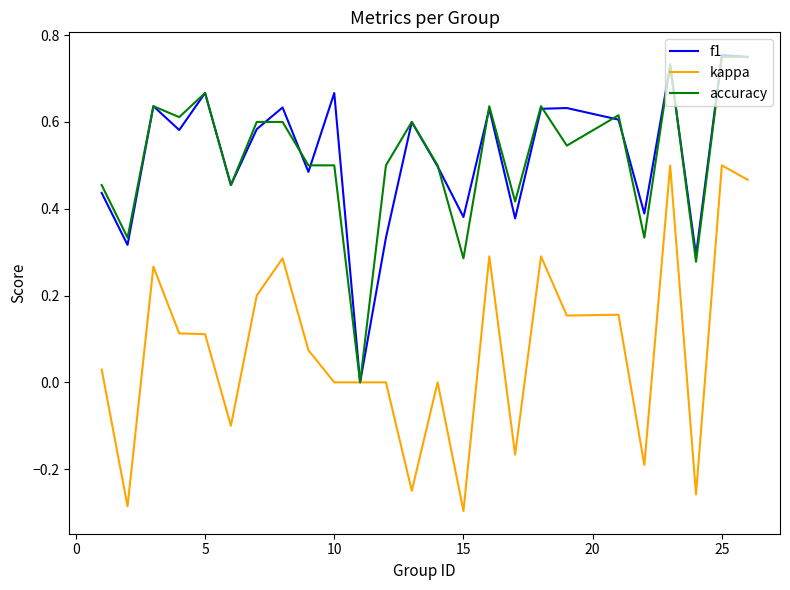

Does the chart have visible grid lines?

No